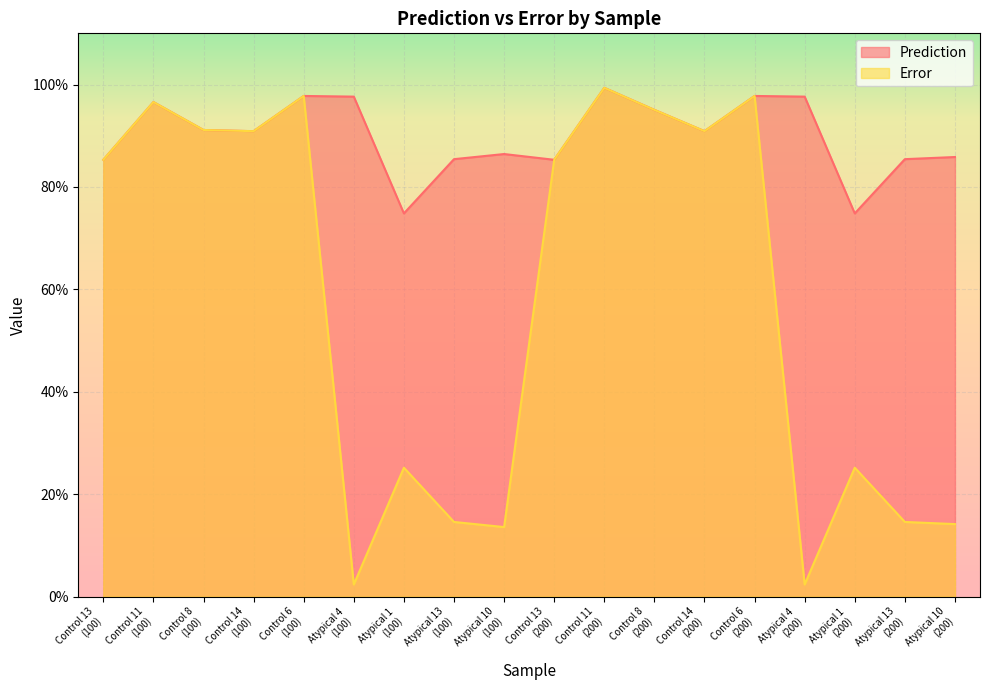

True or false: Prediction and Error cross at least once.

False